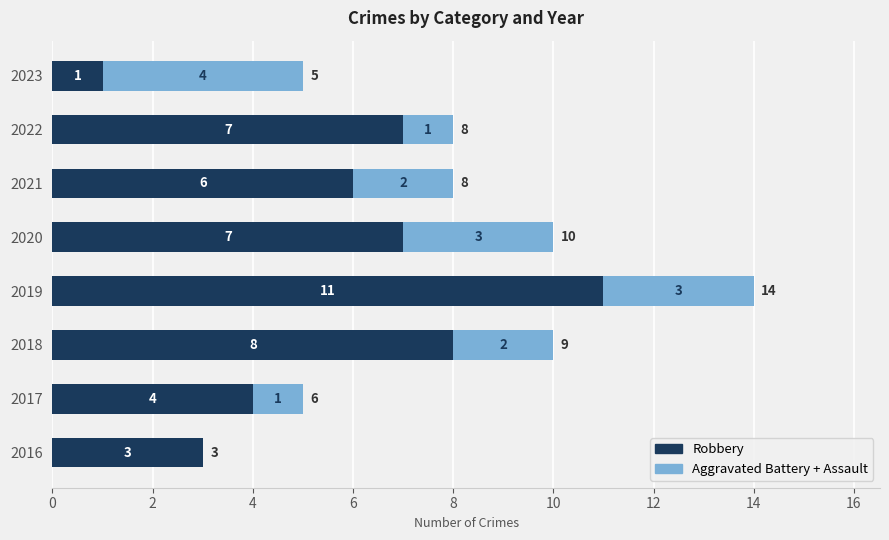

The value of Robbery at 2018 is 8. True or false?

True